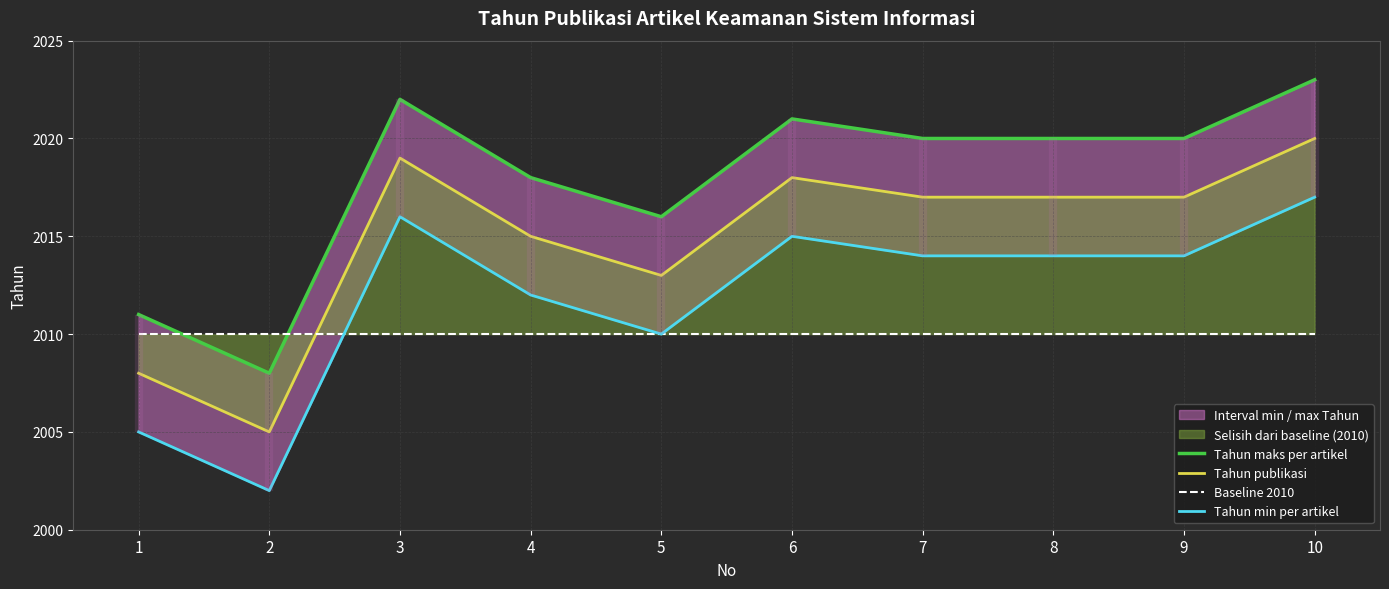

What is the maximum value shown in the chart?

2023